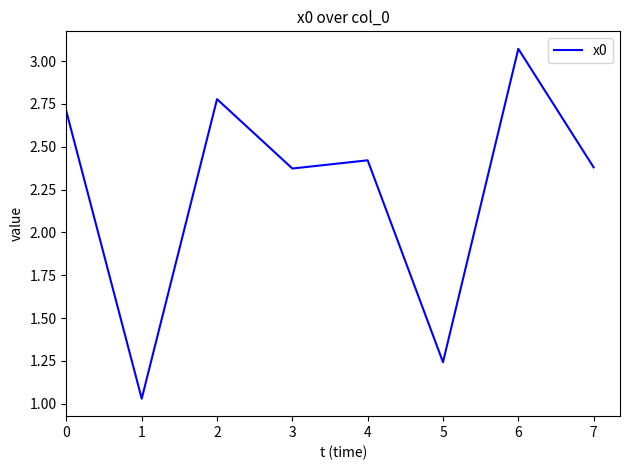

What is the difference between the maximum and minimum values?

2.0